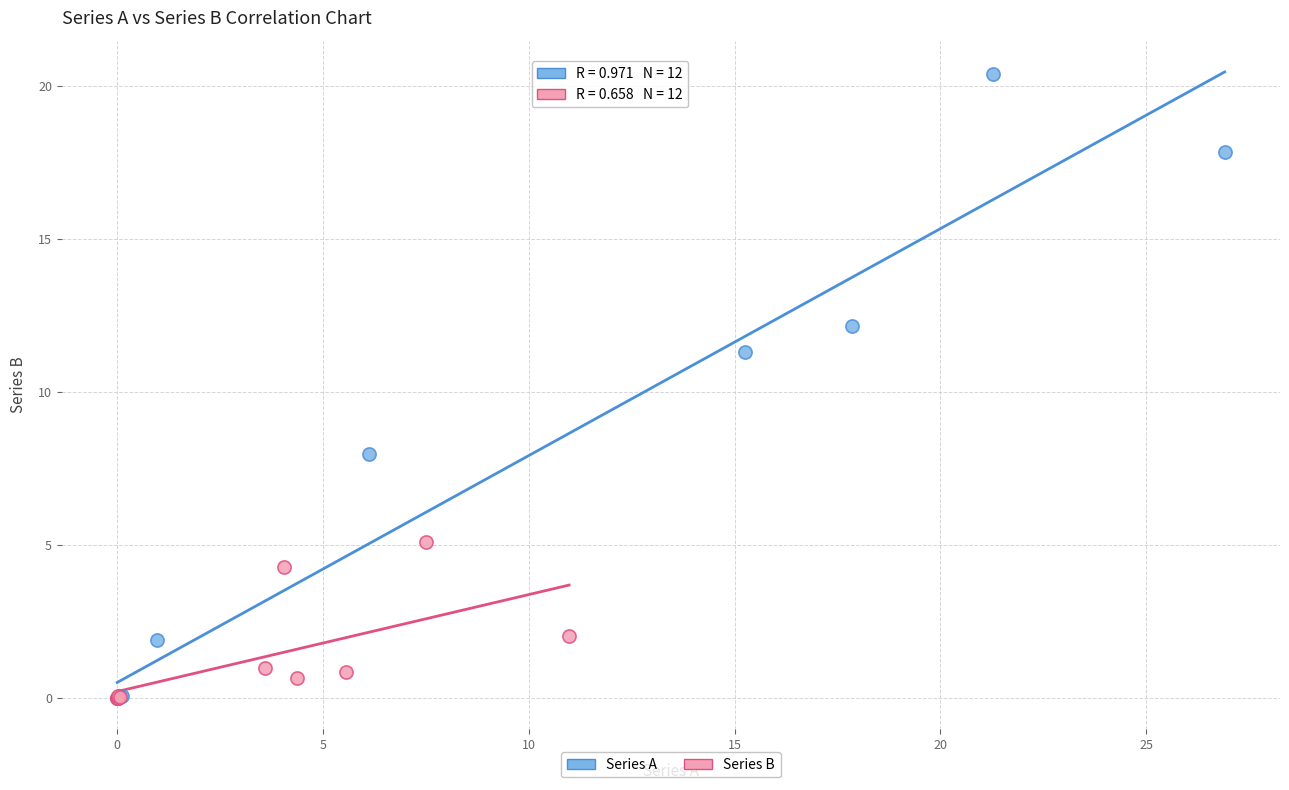

Which series reaches the maximum Y coordinate?

Series A